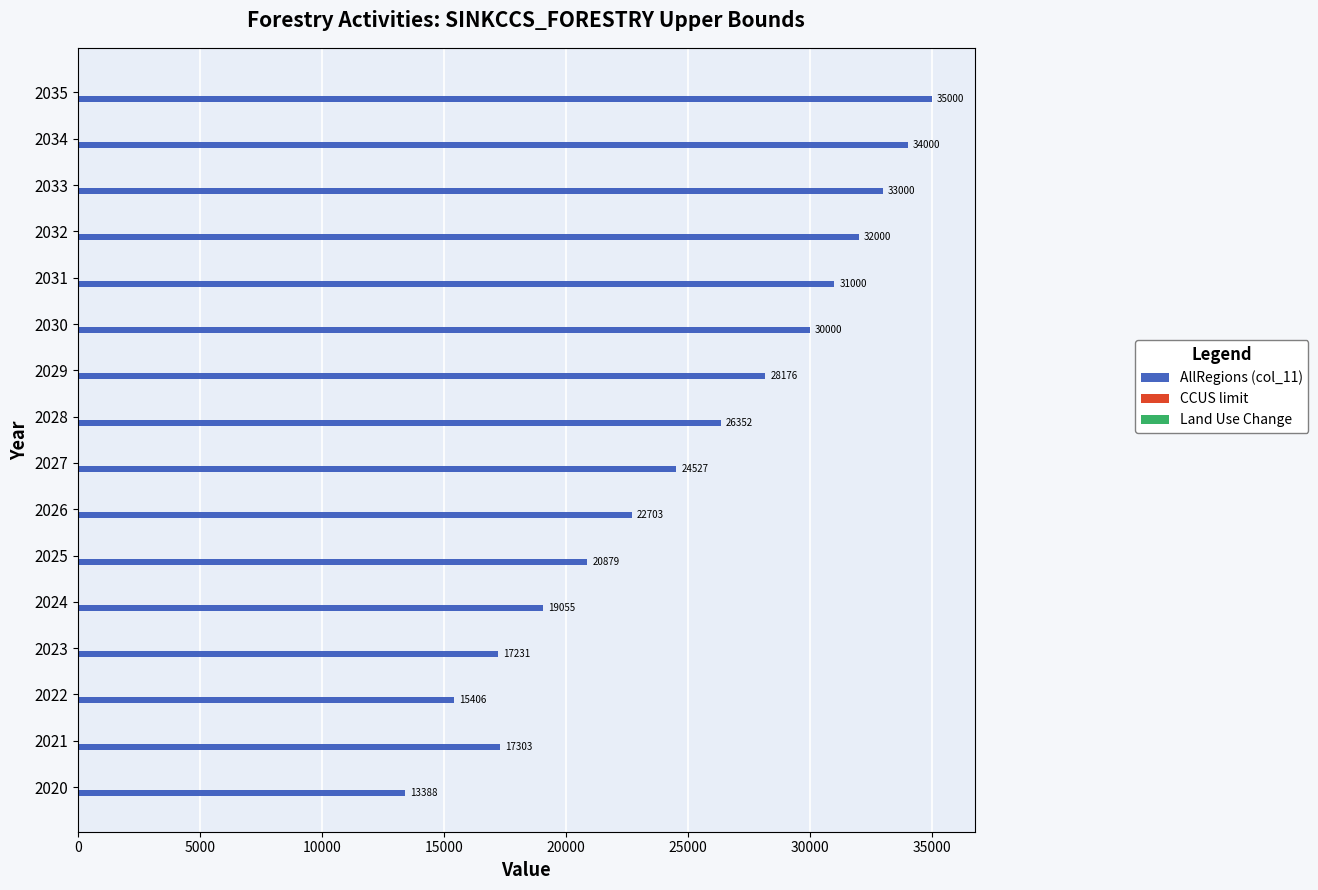

Which series has the largest total across all categories?

AllRegions (col_11)